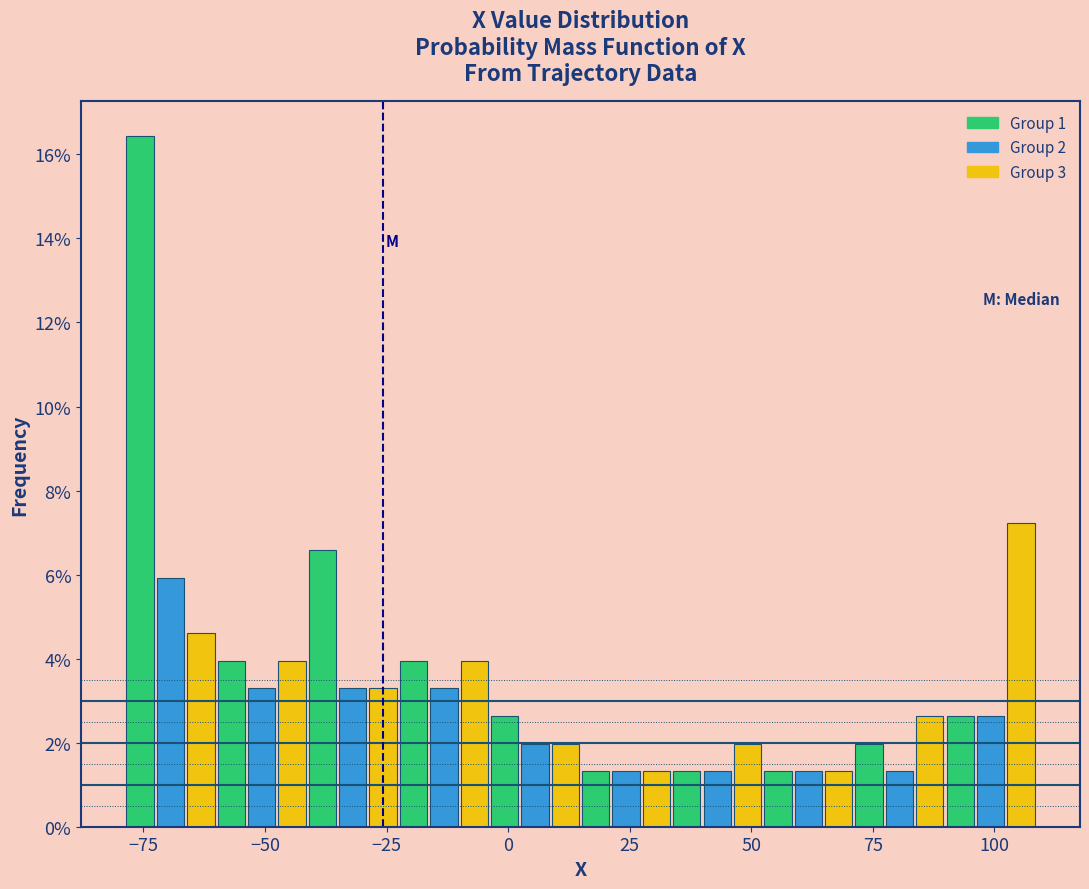

Read against the x-axis, roughly where is the centre of the tallest bar?

-75